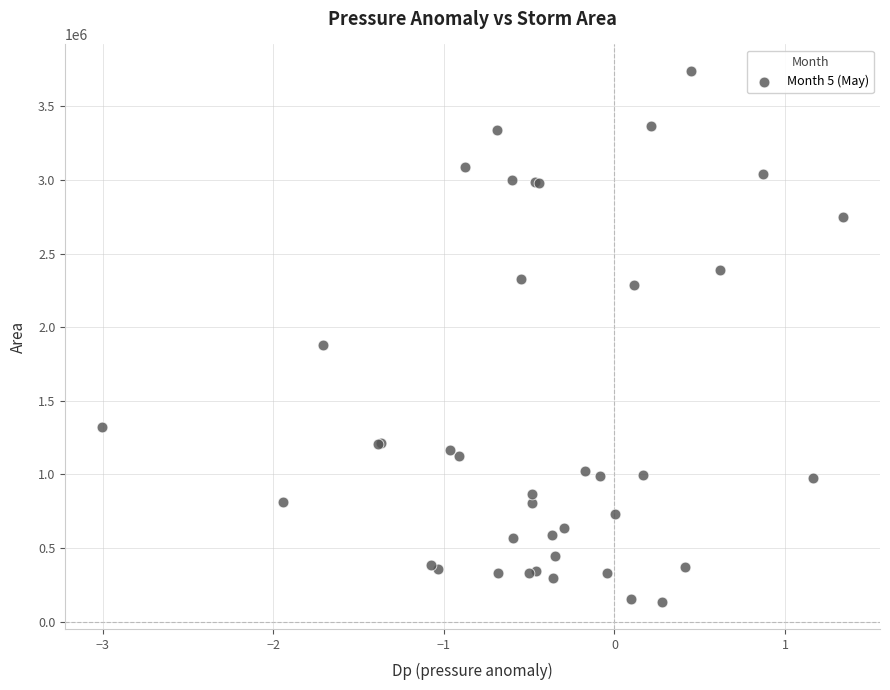

What Y value in the scatter plot is closest to 1935937?

1881875